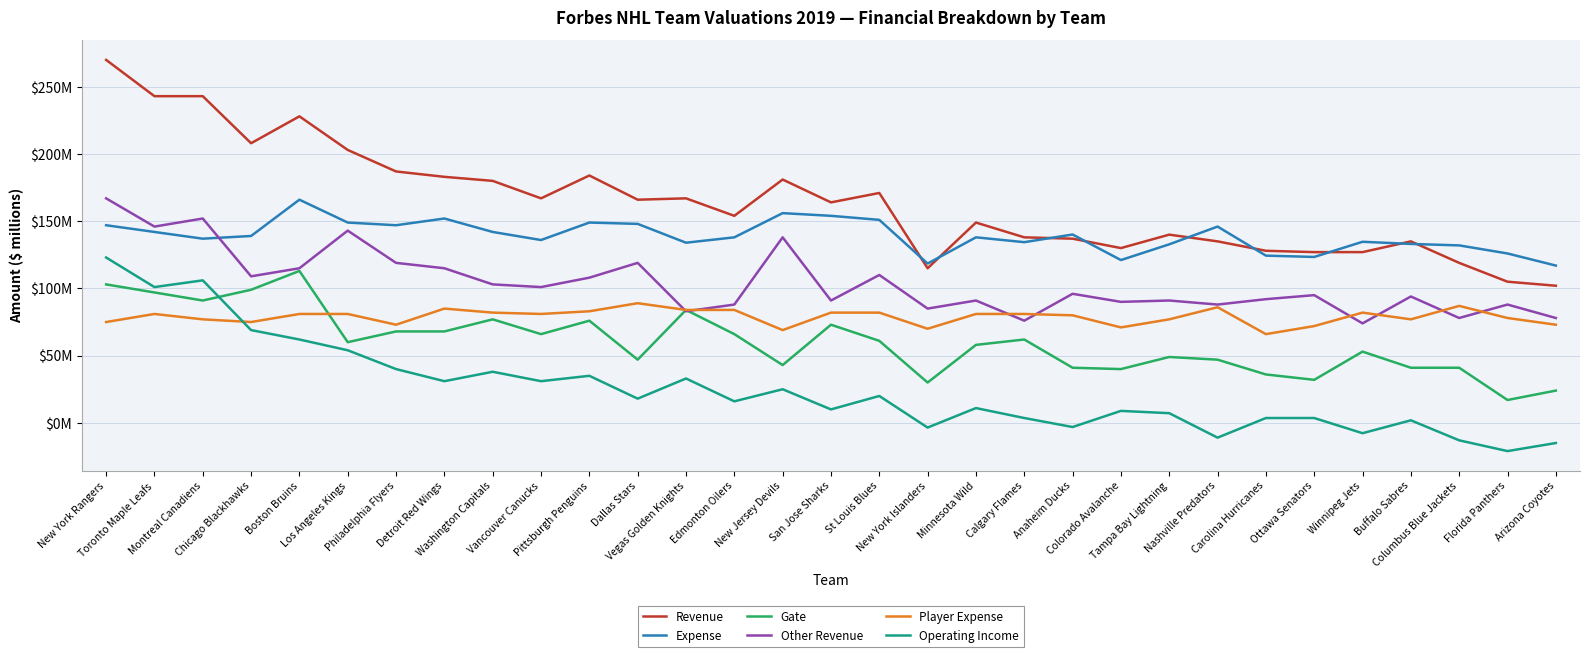

At which category does Operating Income reach its first local peak?

Montreal Canadiens